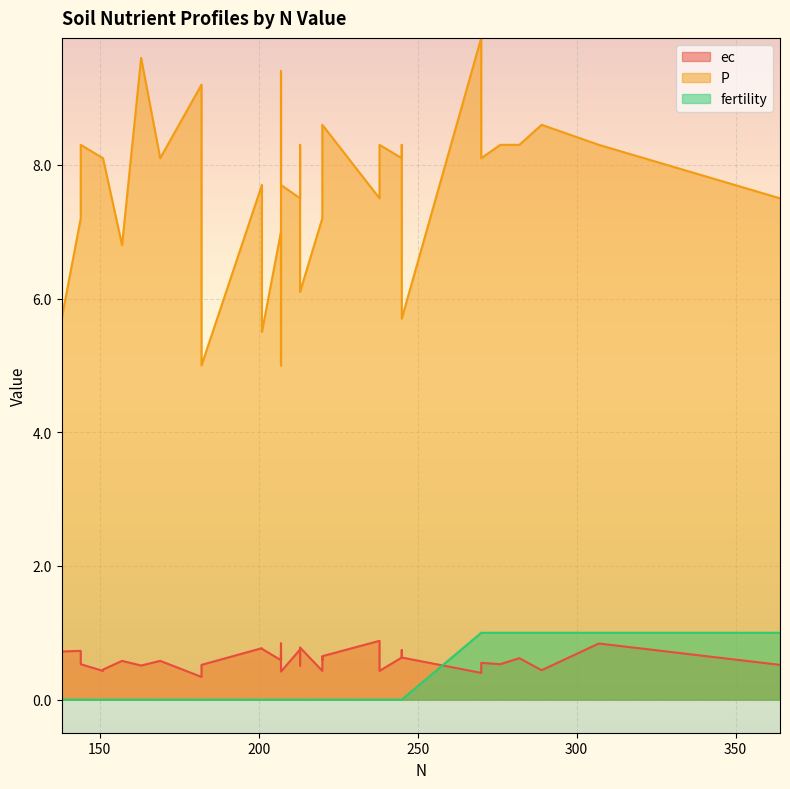

What is the difference between the P values at 245 and 169?

0.2